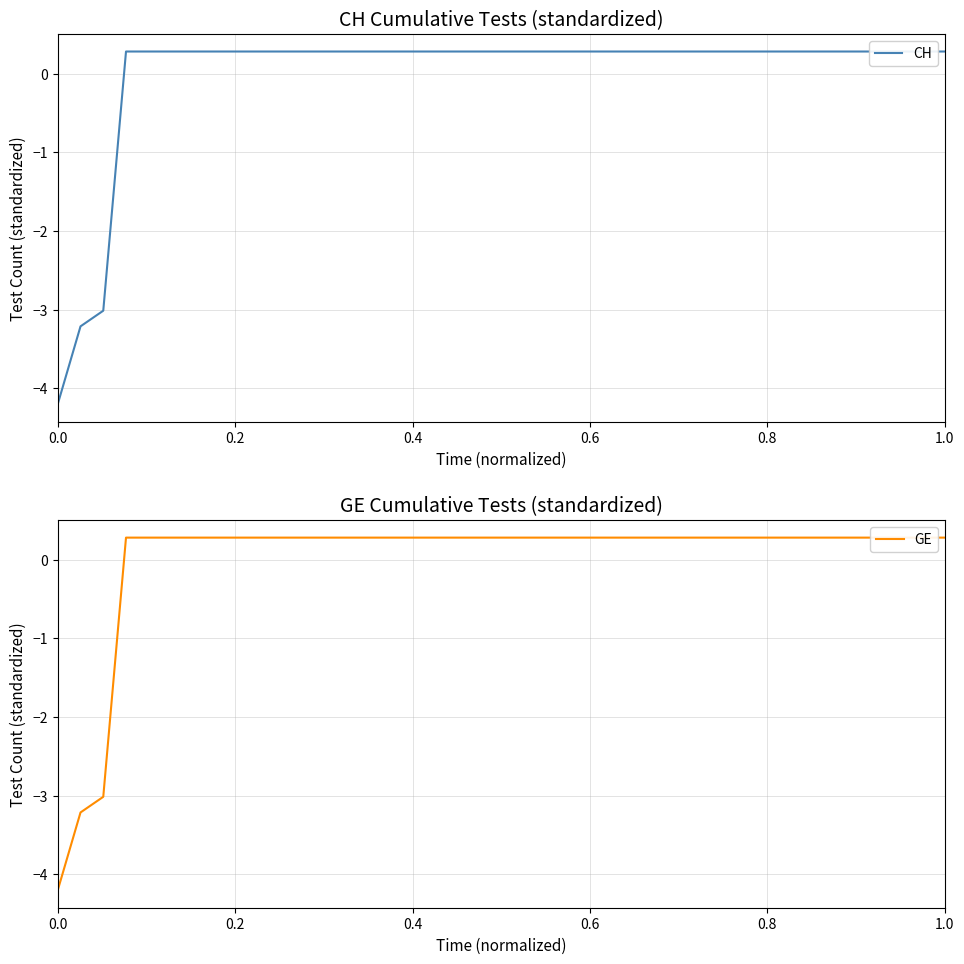

Which series has the largest total across all categories?

CH